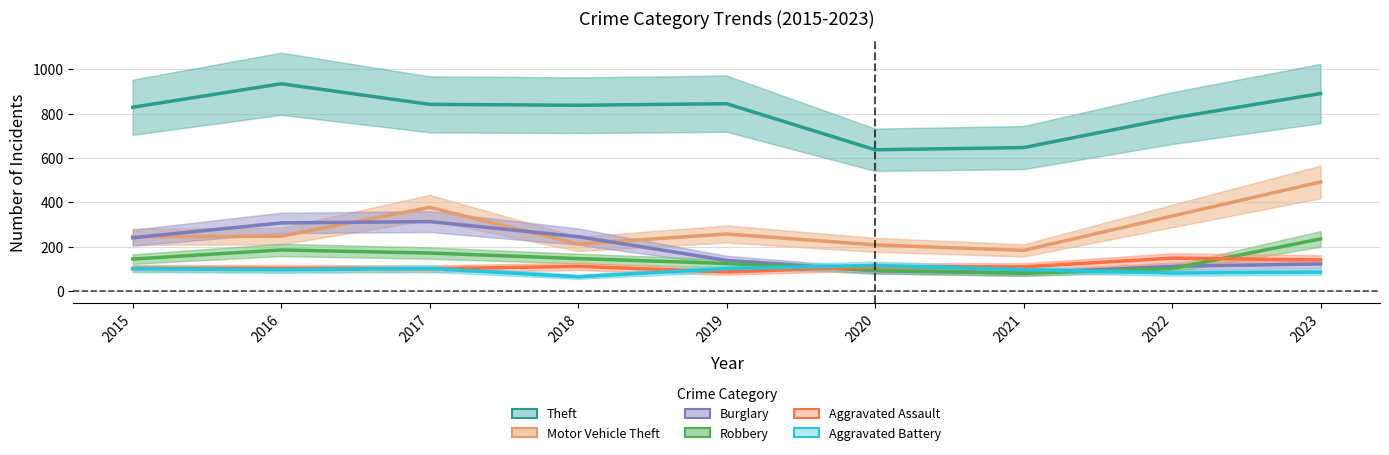

What is the sum of all Aggravated Battery values?

839